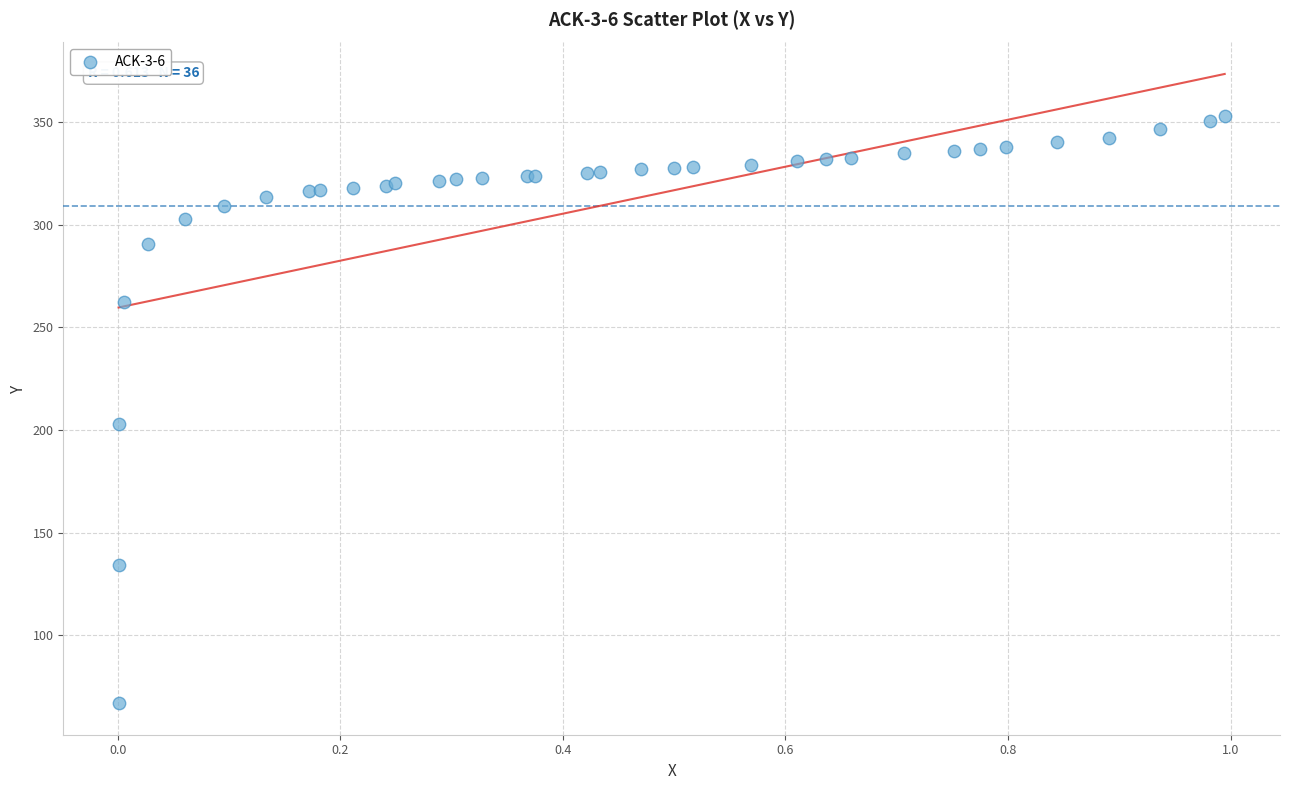

What Y value in the scatter plot is closest to 209?

203.0